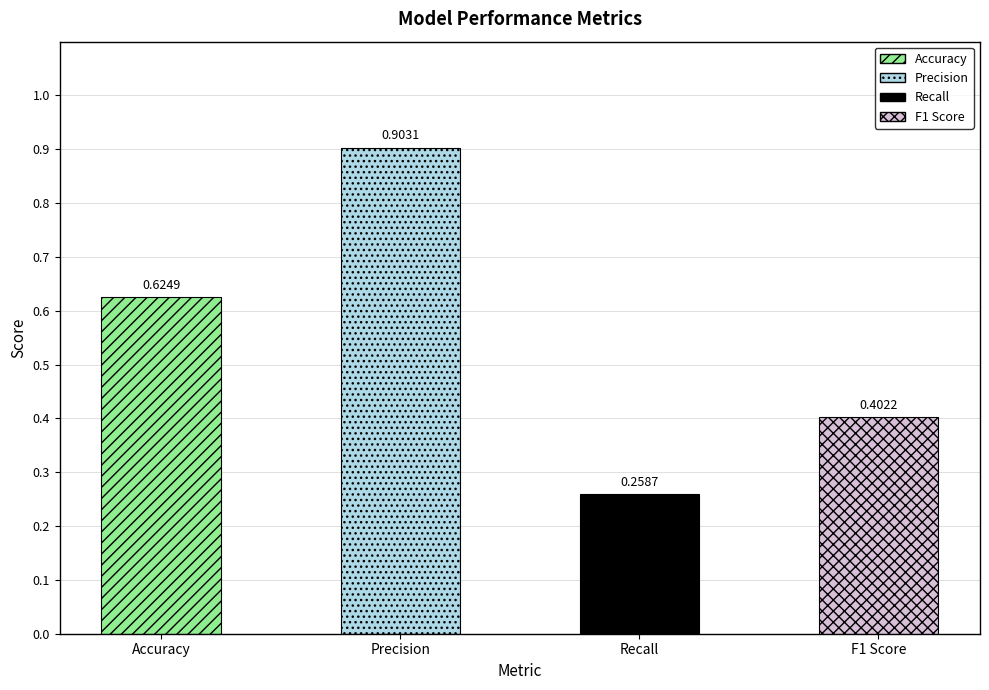

What is the change in value from Accuracy to Recall?

-0.4